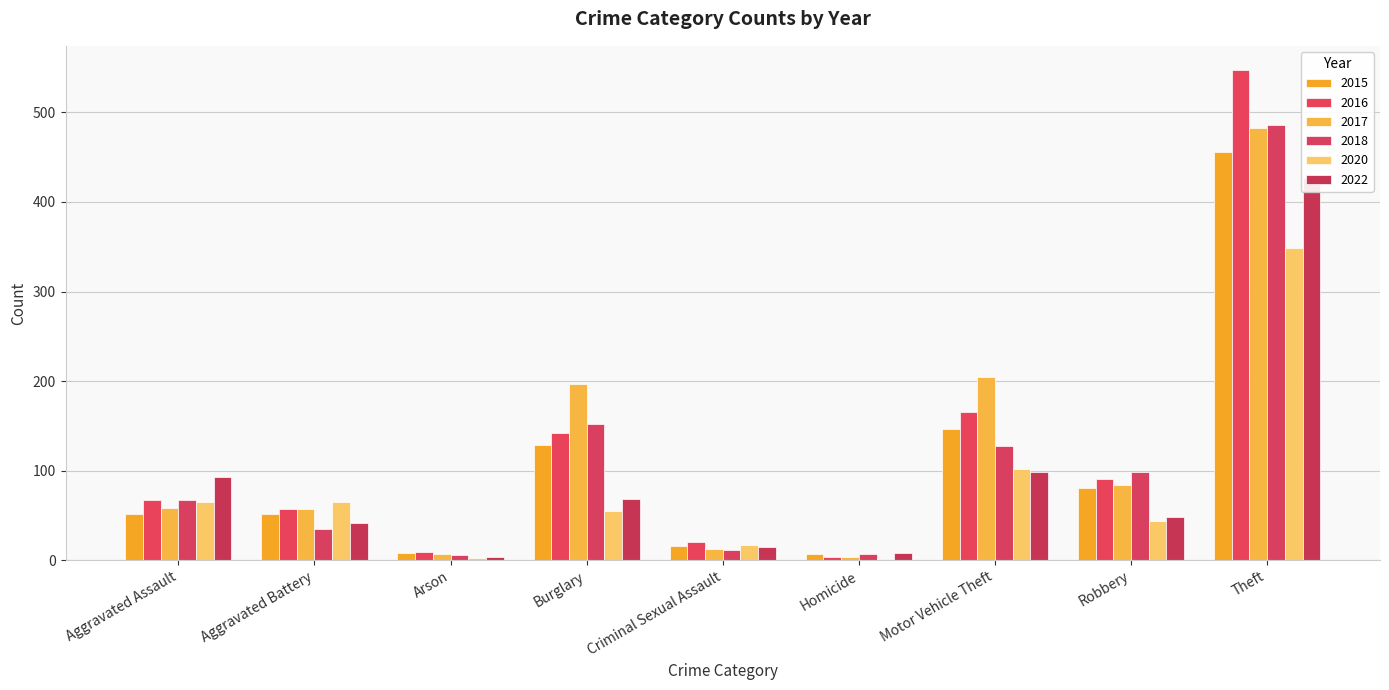

What position from the right is Theft?

1